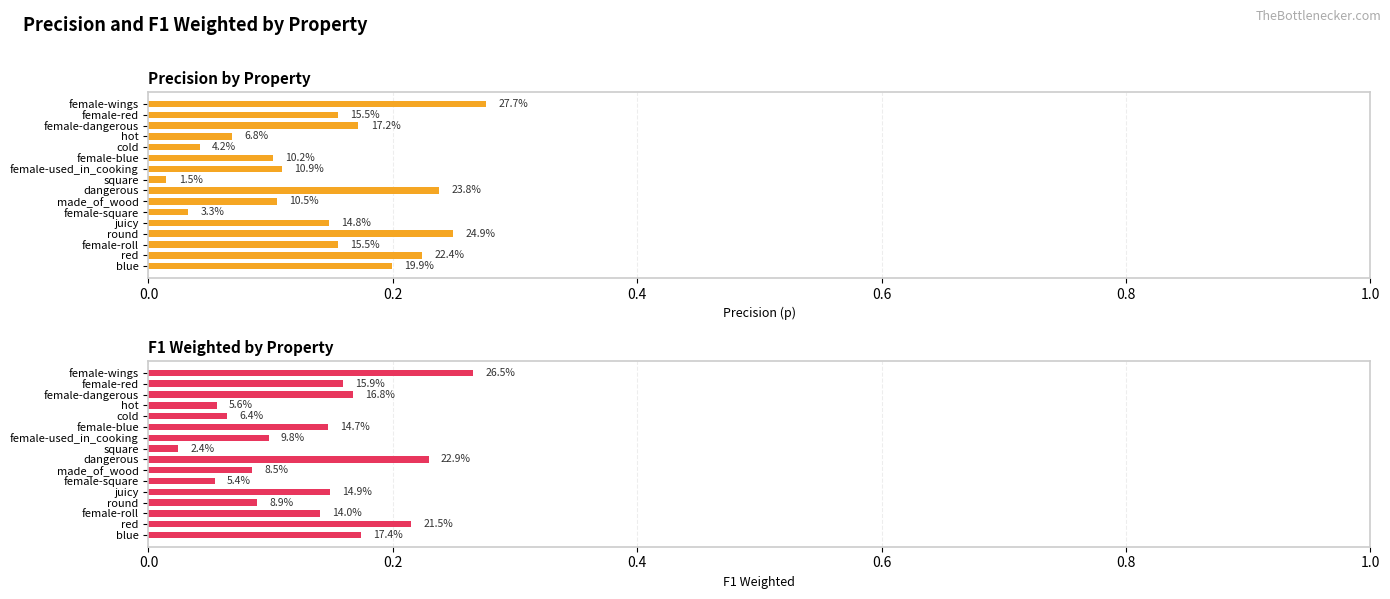

Reading left to right, list all the values displayed in this chart.

p: 0.3	0.2	0.2	0.1	0.0	0.1	0.1	0.0	0.2	0.1	0.0	0.1	0.2	0.2	0.2	0.2
f1_weighted: 0.3	0.2	0.2	0.1	0.1	0.1	0.1	0.0	0.2	0.1	0.1	0.1	0.1	0.1	0.2	0.2